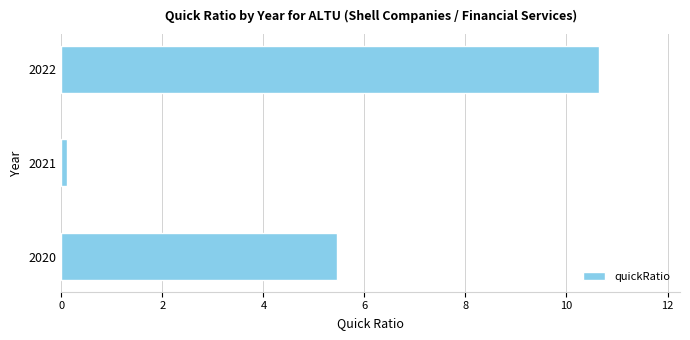

List the labels in order of value, smallest first.

2021, 2020, 2022